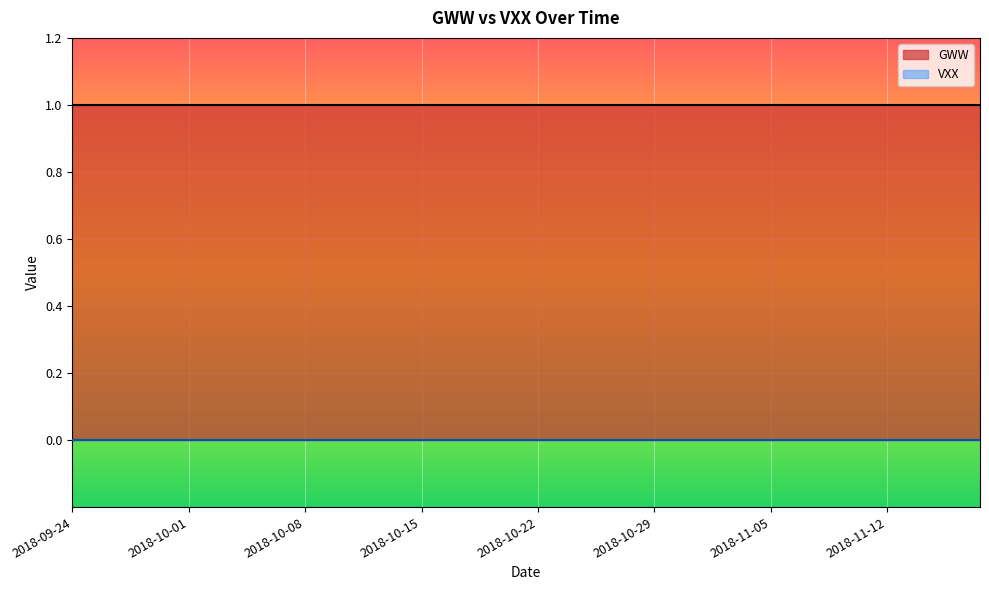

What is the lowest value of the GWW series?

1